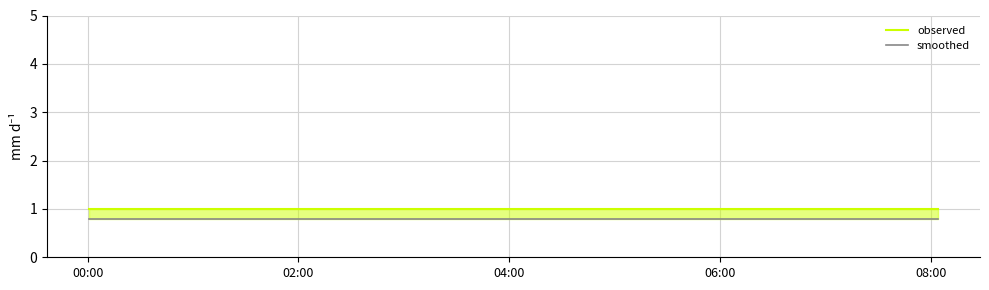

How many lines are shown in the chart?

2